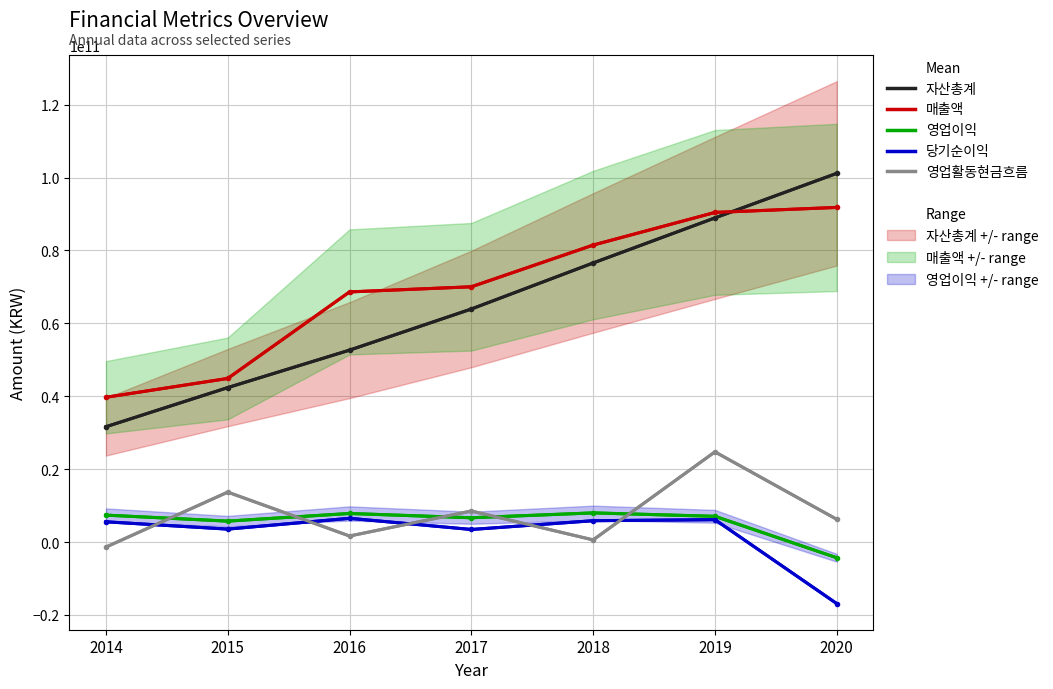

At 2020, list the series in order from largest to smallest.

자산총계, 매출액, 영업활동현금흐름, 영업이익, 당기순이익